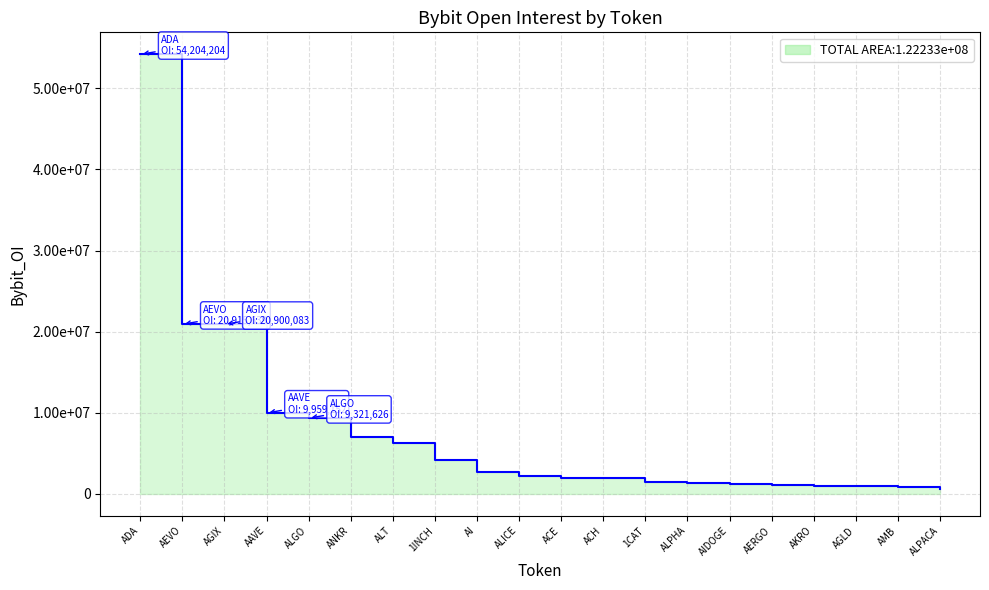

Which has a higher value, AI or AMB?

AI